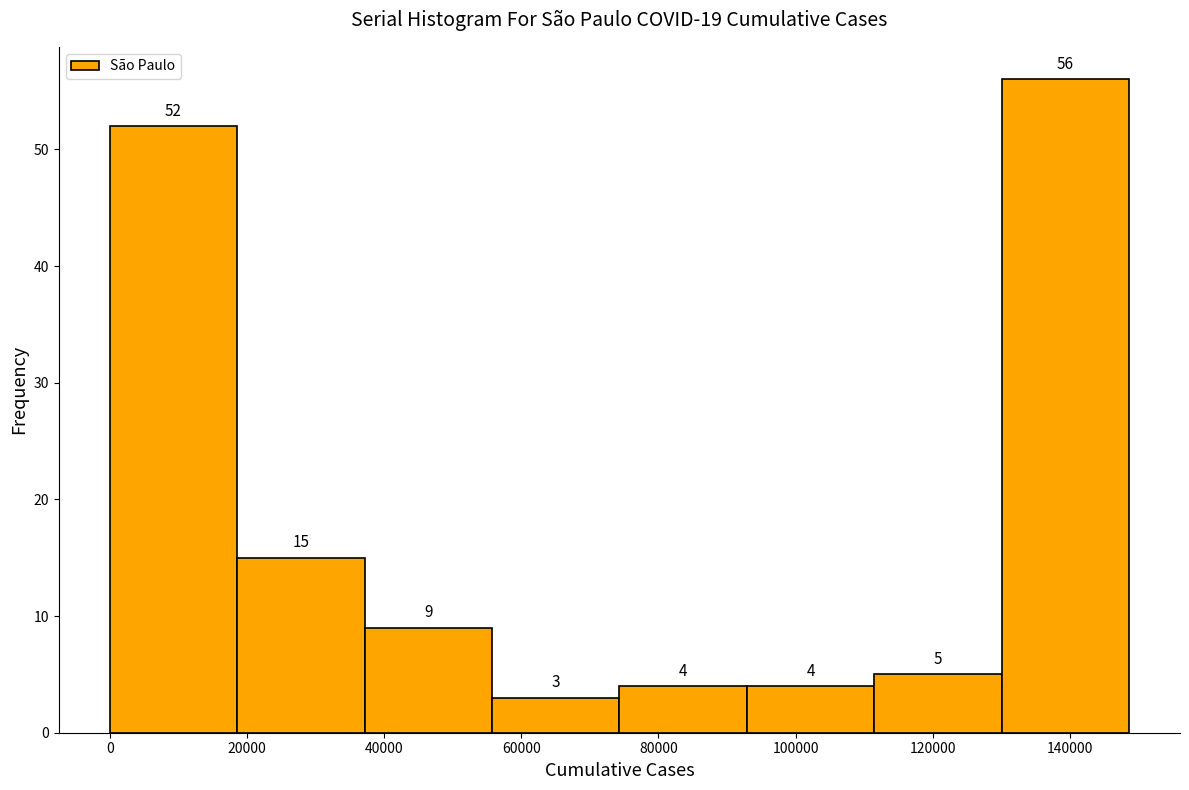

How tall is the bar that spans 18000 to 38000 on the x-axis? The bar edges are not printed on the chart, so give them approximately, as read against the axis.

15